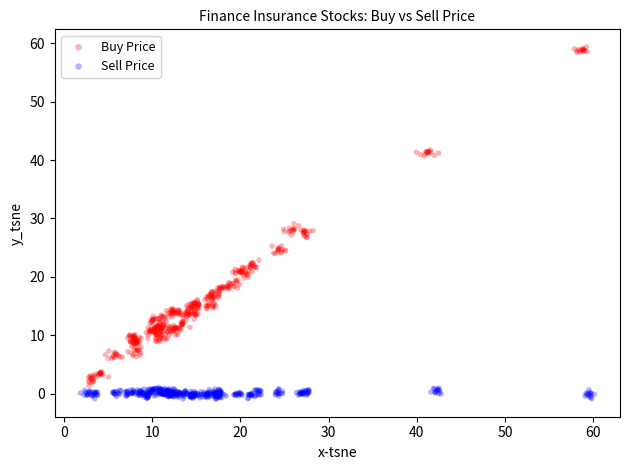

Which series has the largest Y range (max minus min)?

Buy Price